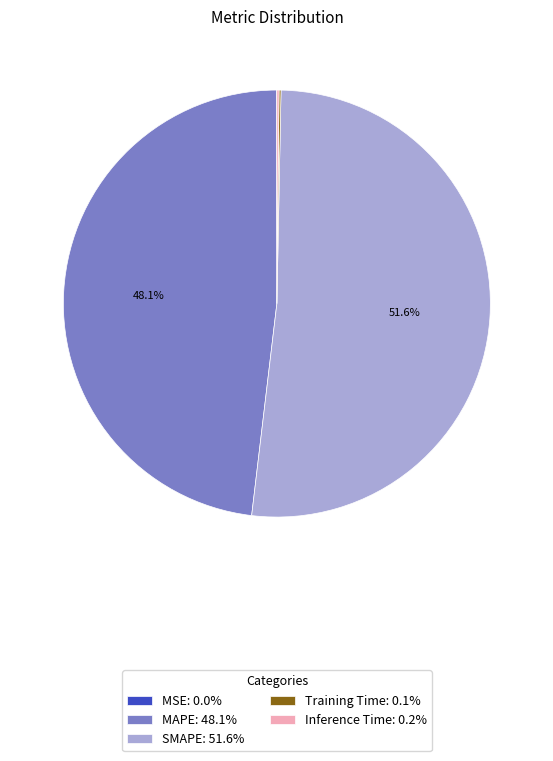

What is the total percentage of MAPE: 48.1% and SMAPE: 51.6%?

99.7%